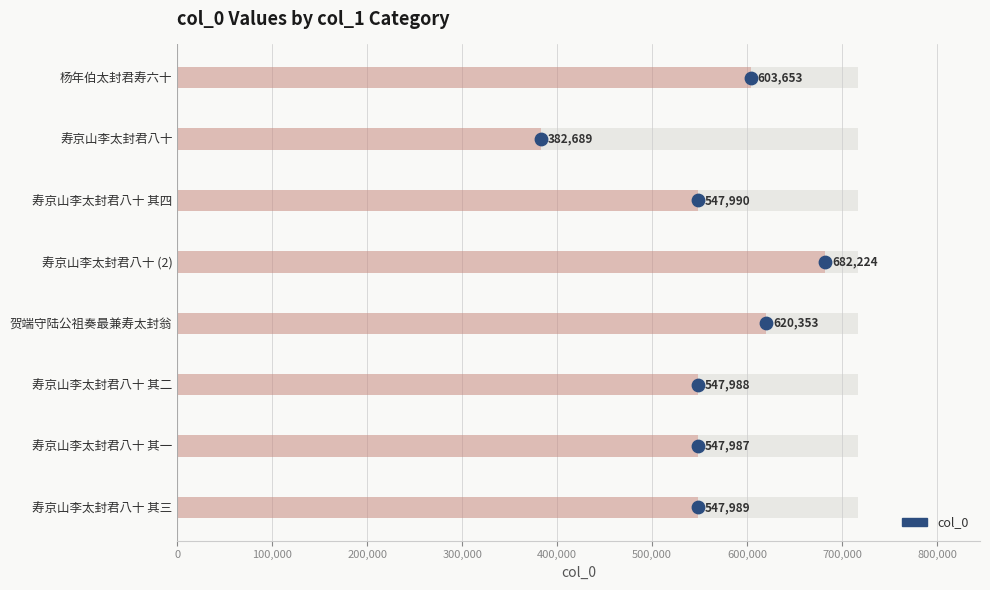

Approximately how many times larger is the value at 寿京山李太封君八十 其四 compared to 贺端守陆公祖奏最兼寿太封翁?

0.9